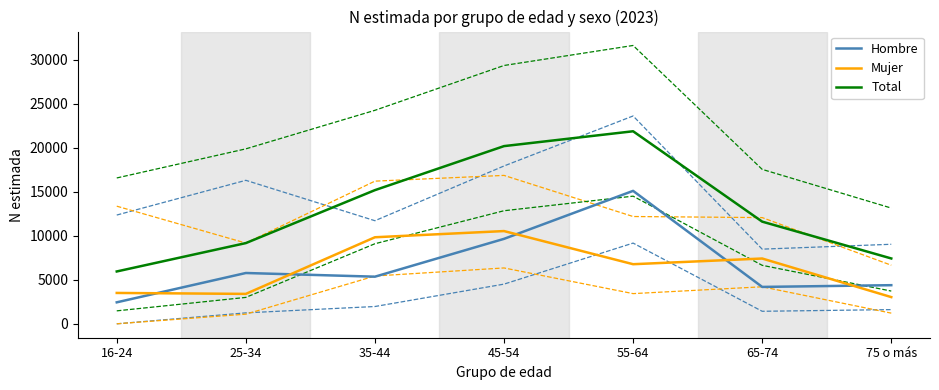

What are all the series names shown in the legend?

Hombre, Mujer, Total